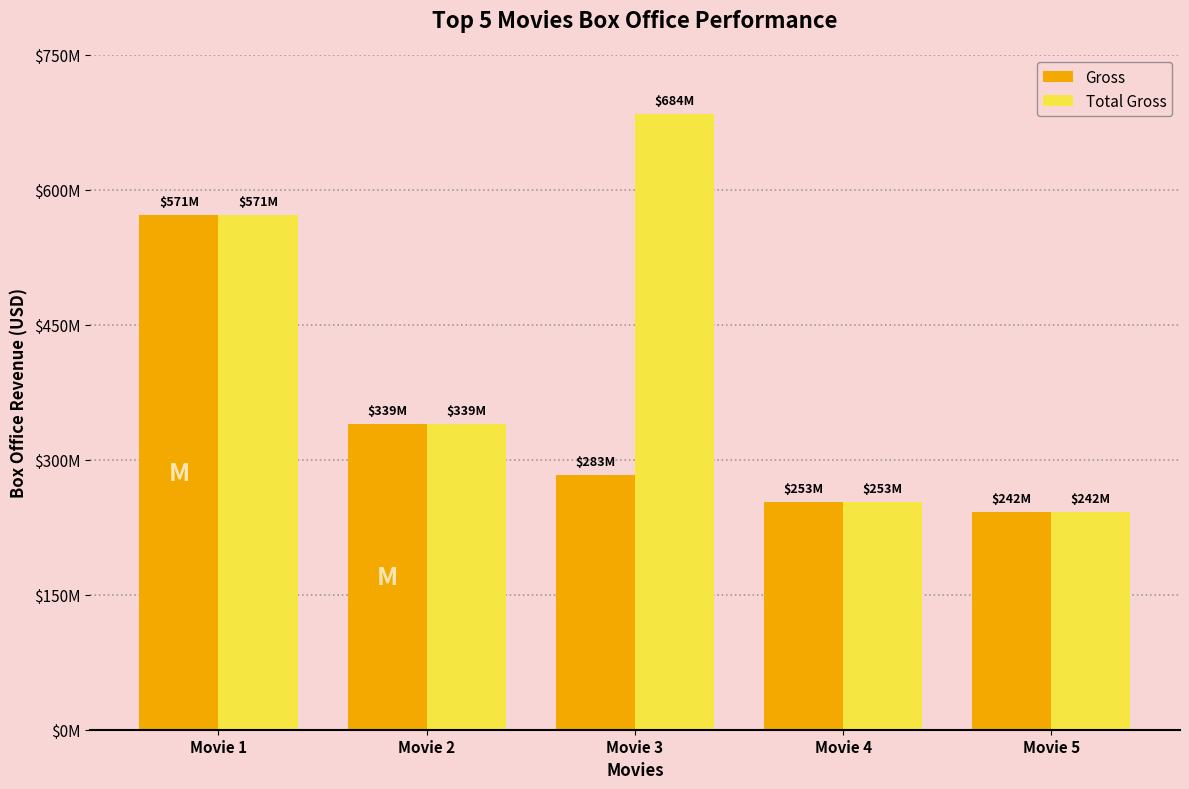

Read the Total Gross value at Movie 5, to the nearest 50.

241959150